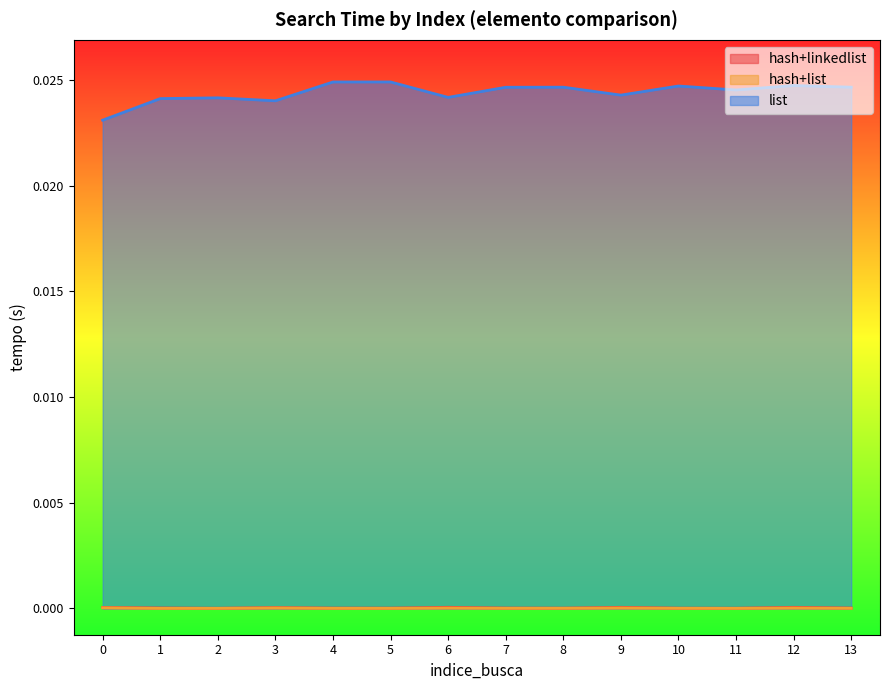

True or false: hash+linkedlist and list cross at least once.

False